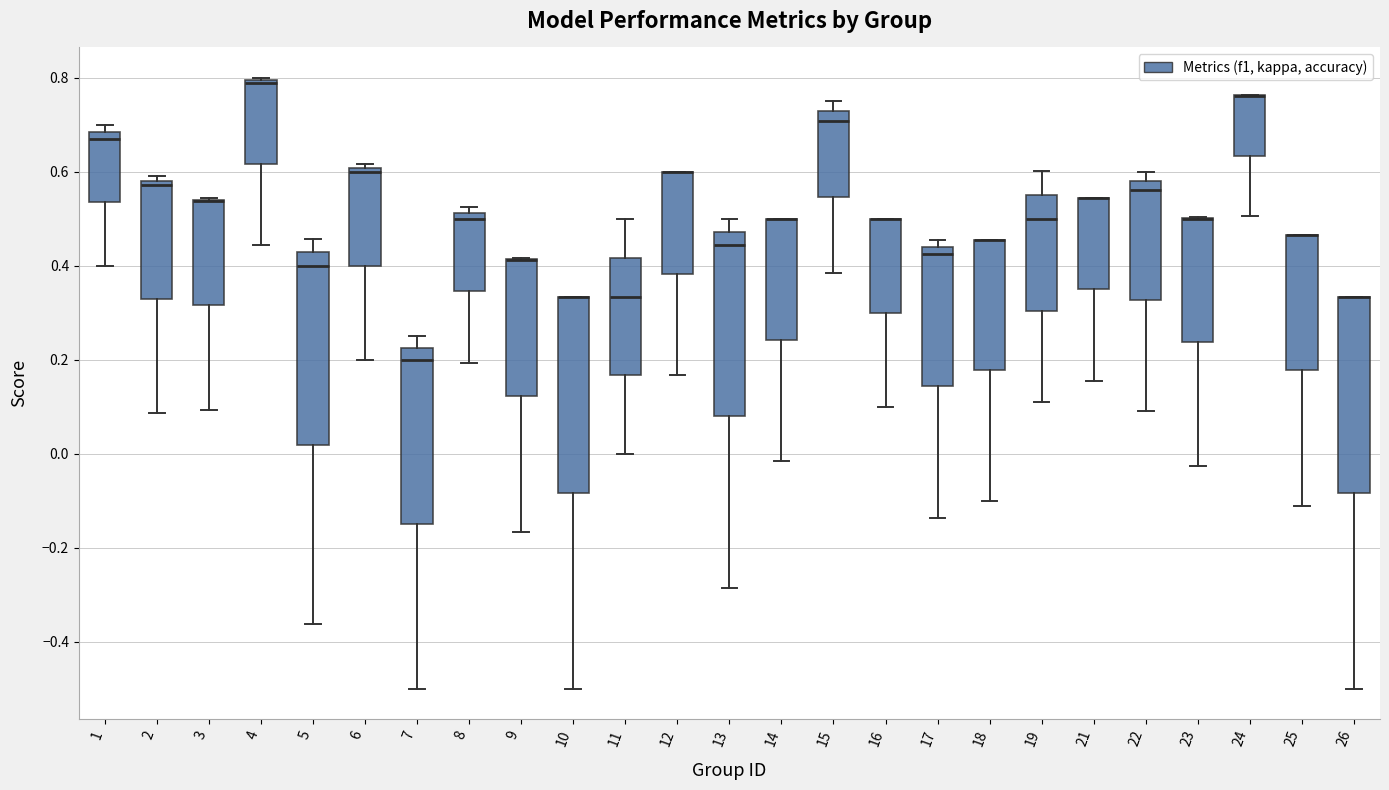

Reading left to right, read every box against the y-axis: the position of its median line, the range the box covers, and the ends of its whiskers. The values are not printed on the chart, so give them approximately, as read against the axis.

1: median 0.68 (just below the box's upper edge), box 0.54 to 0.68, whiskers 0.40 to 0.70
2: median 0.58 (just below the box's upper edge), box 0.32 to 0.58, whiskers 0.08 to 0.60
3: median 0.54 (drawn on the box's upper edge), box 0.32 to 0.54, whiskers 0.10 to 0.54
4: median 0.80 (drawn on the box's upper edge), box 0.62 to 0.80, whiskers 0.44 to 0.80
5: median 0.40, box 0.02 to 0.42, whiskers -0.36 to 0.46
6: median 0.60 (just below the box's upper edge), box 0.40 to 0.60, whiskers 0.20 to 0.62
7: median 0.20, box -0.14 to 0.22, whiskers -0.50 to 0.26
8: median 0.50, box 0.34 to 0.52, whiskers 0.20 to 0.52 (just above the box's upper edge)
9: median 0.42 (drawn on the box's upper edge), box 0.12 to 0.42, whiskers -0.16 to 0.42
10: median 0.34 (drawn on the box's upper edge), box -0.08 to 0.34, whiskers -0.50 to 0.34
11: median 0.34, box 0.16 to 0.42, whiskers 0.00 to 0.50
12: median 0.60 (drawn on the box's upper edge), box 0.38 to 0.60, whiskers 0.16 to 0.60
13: median 0.44, box 0.08 to 0.48, whiskers -0.28 to 0.50
14: median 0.50 (drawn on the box's upper edge), box 0.24 to 0.50, whiskers -0.02 to 0.50
15: median 0.70, box 0.54 to 0.72, whiskers 0.38 to 0.76
16: median 0.50 (drawn on the box's upper edge), box 0.30 to 0.50, whiskers 0.10 to 0.50
17: median 0.42, box 0.14 to 0.44, whiskers -0.14 to 0.46
18: median 0.46 (drawn on the box's upper edge), box 0.18 to 0.46, whiskers -0.10 to 0.46
19: median 0.50, box 0.30 to 0.56, whiskers 0.10 to 0.60
21: median 0.54 (drawn on the box's upper edge), box 0.34 to 0.54, whiskers 0.16 to 0.54
22: median 0.56, box 0.32 to 0.58, whiskers 0.10 to 0.60
23: median 0.50 (drawn on the box's upper edge), box 0.24 to 0.50, whiskers -0.02 to 0.50
24: median 0.76 (drawn on the box's upper edge), box 0.64 to 0.76, whiskers 0.50 to 0.76
25: median 0.46 (drawn on the box's upper edge), box 0.18 to 0.46, whiskers -0.12 to 0.46
26: median 0.34 (drawn on the box's upper edge), box -0.08 to 0.34, whiskers -0.50 to 0.34